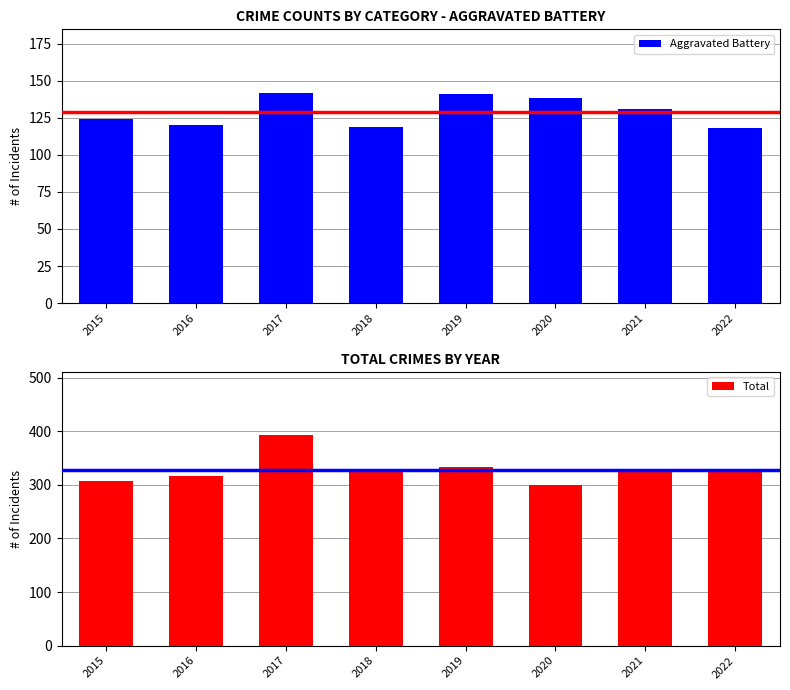

Count the number of data series in this chart.

2